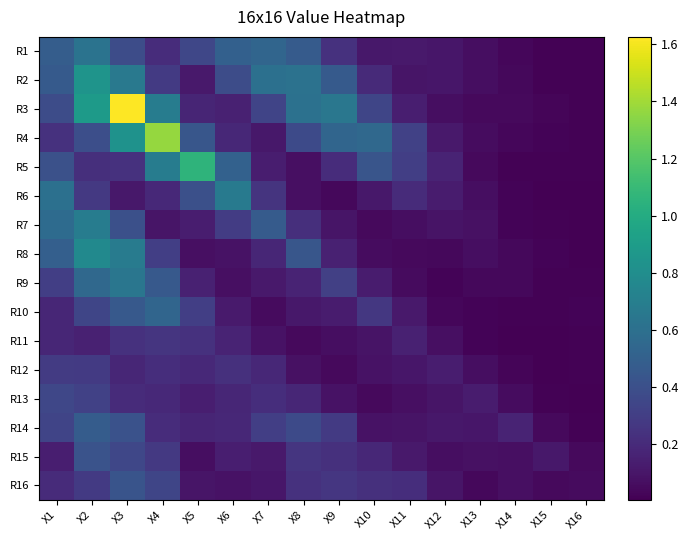

What is the greatest value displayed?

1.6